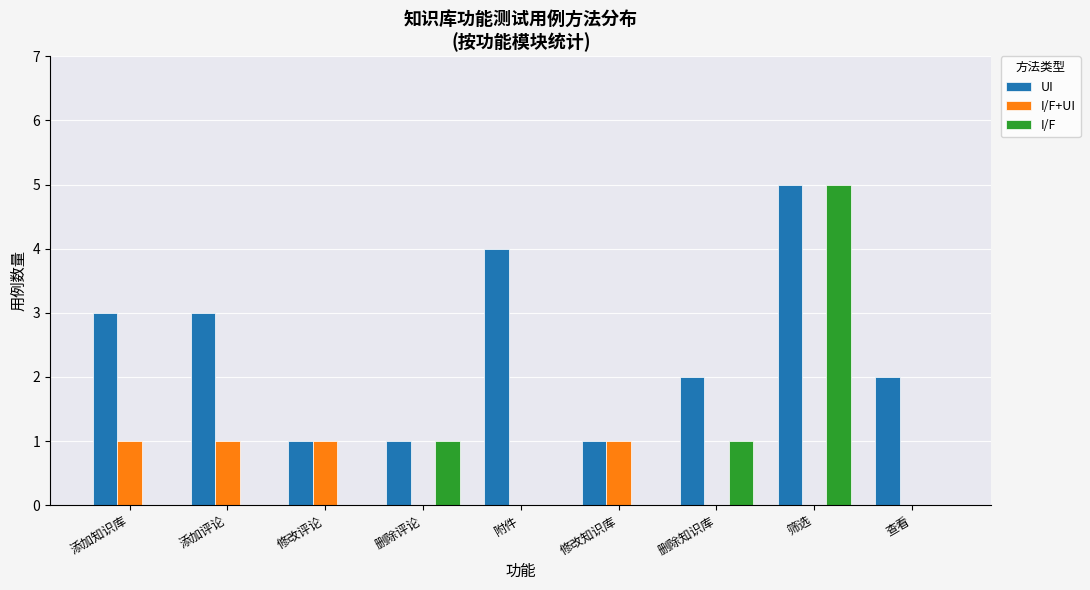

How many groups of bars are there?

9